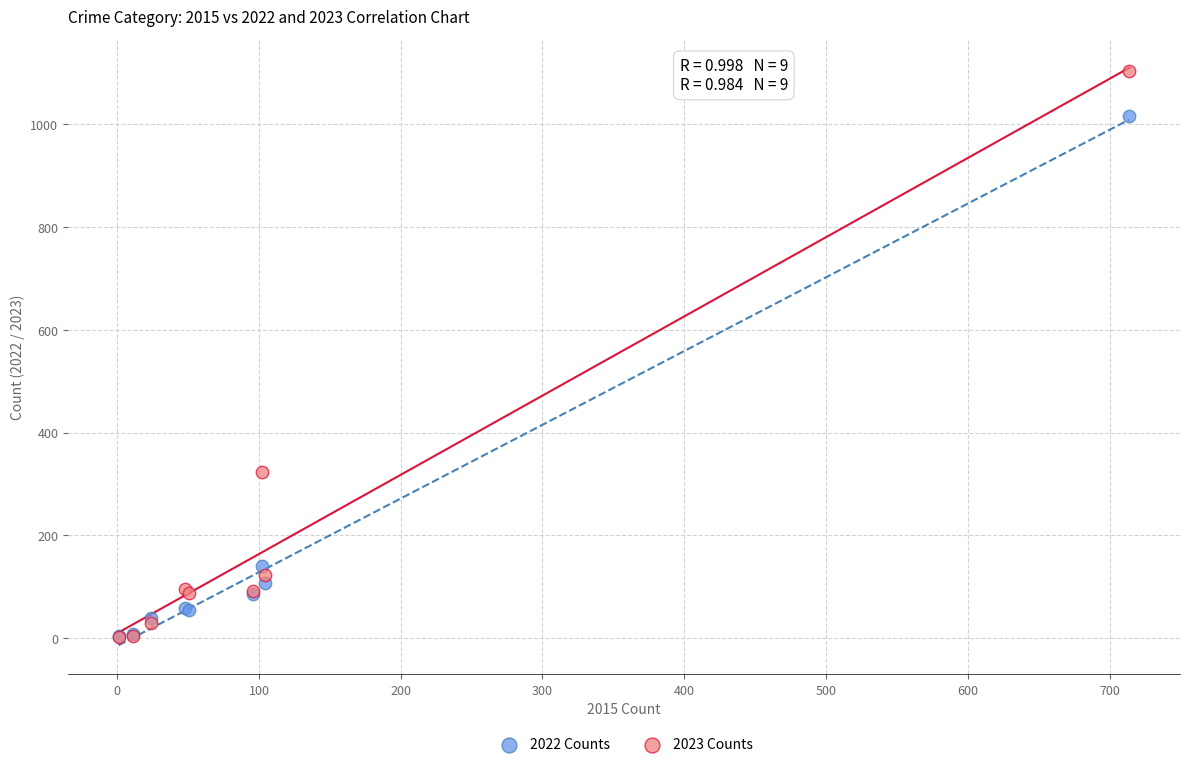

Which series reaches the maximum Y coordinate?

2023 Counts